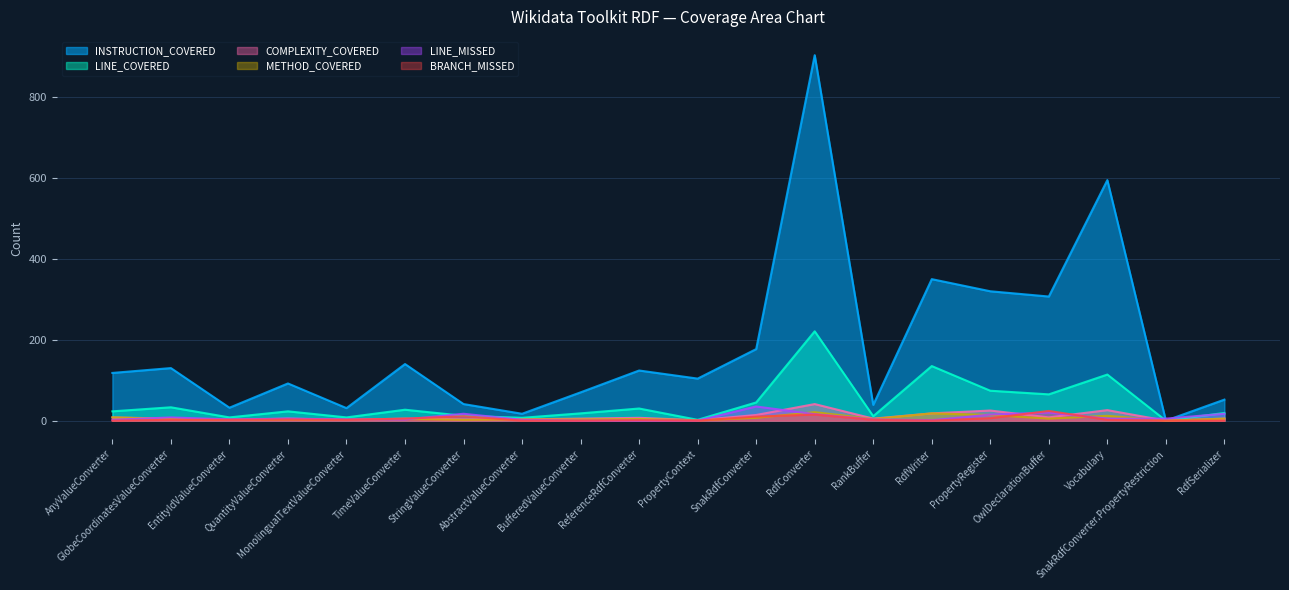

How many lines are shown in the chart?

6